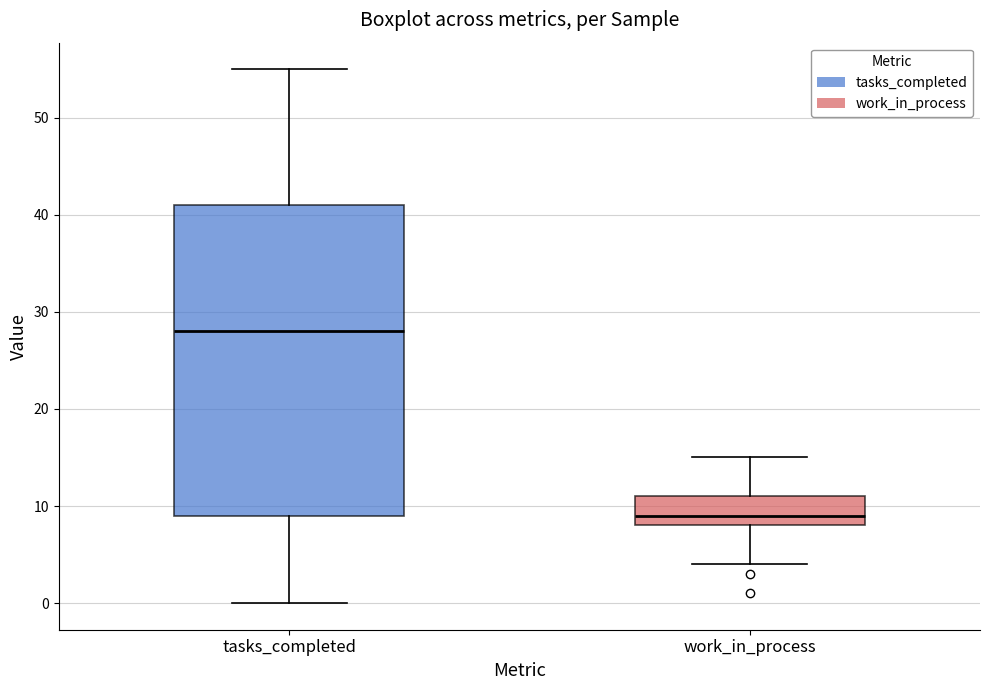

Which box's median line is the lowest?

work_in_process